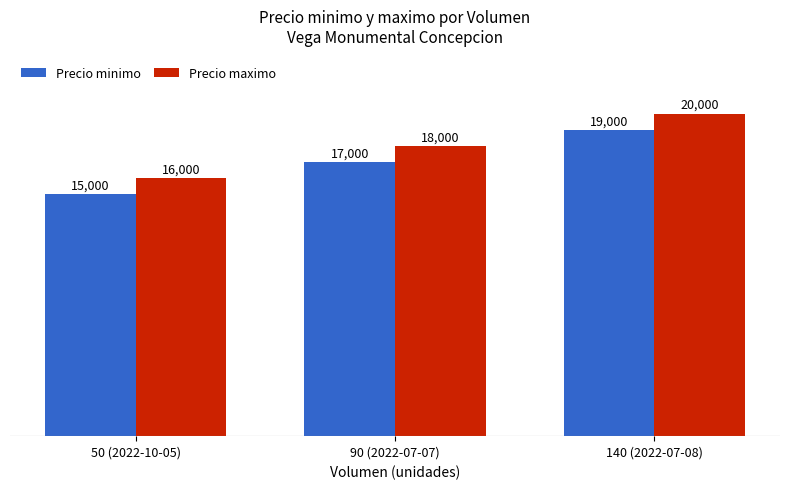

What are all the series names shown in the legend?

Precio minimo, Precio maximo